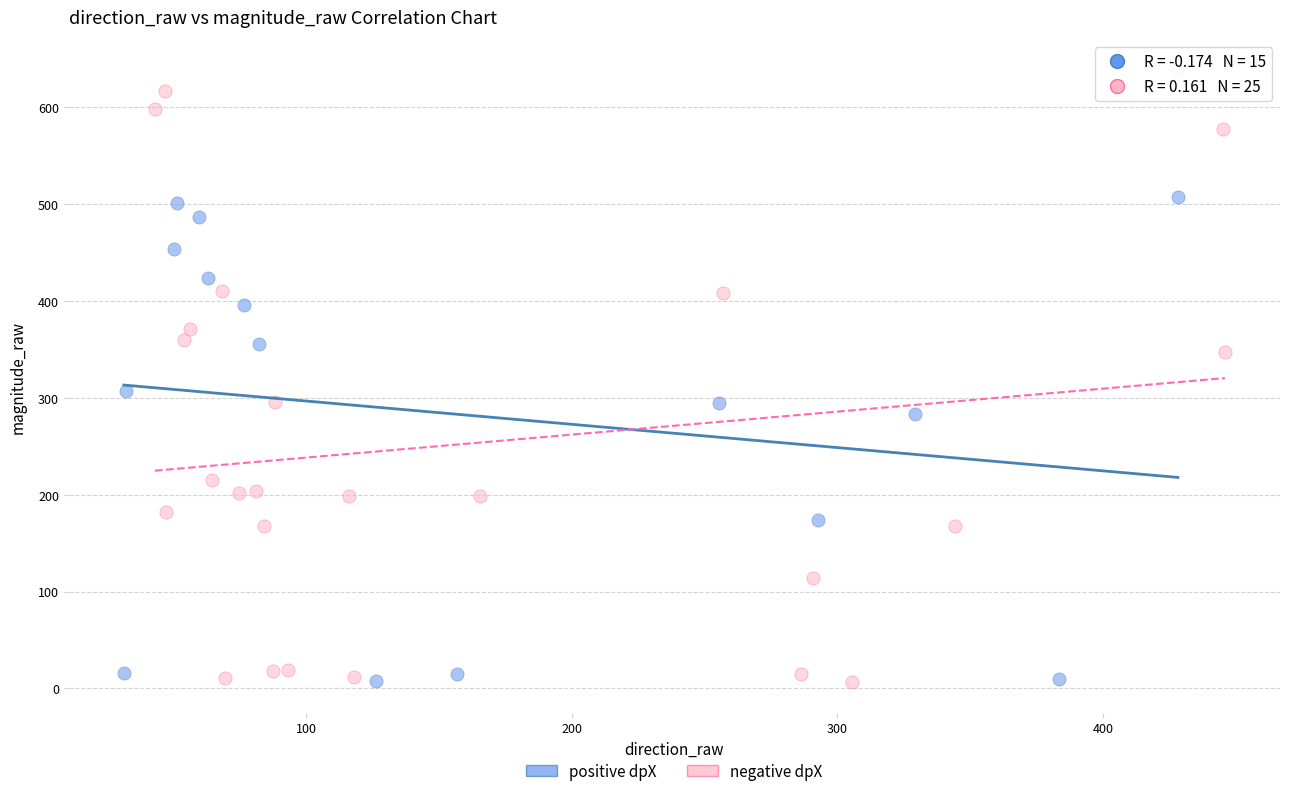

Which series has the largest Y range (max minus min)?

negative dpX